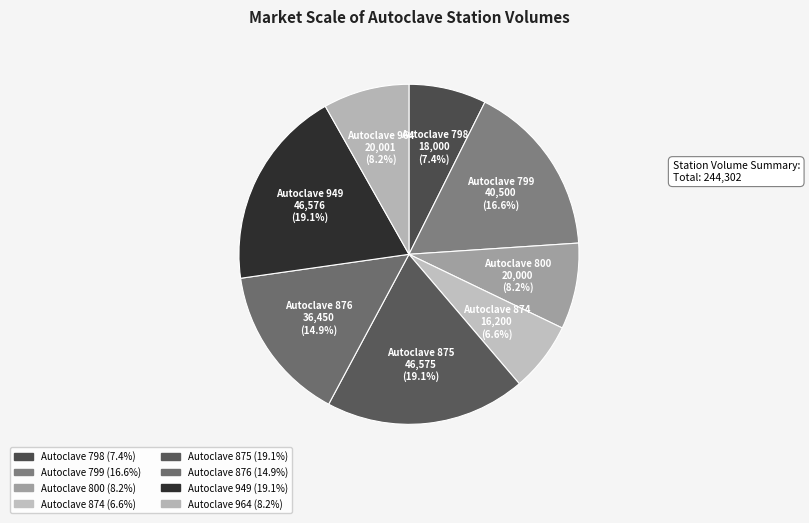

Rank the categories by value from highest to lowest.

Autoclave 949, Autoclave 875, Autoclave 799, Autoclave 876, Autoclave 964, Autoclave 800, Autoclave 798, Autoclave 874